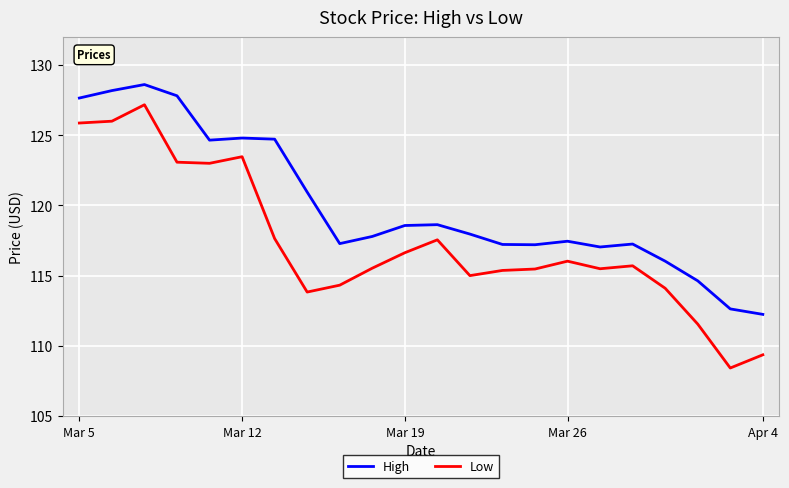

At how many categories does at least one series exceed 115?

19